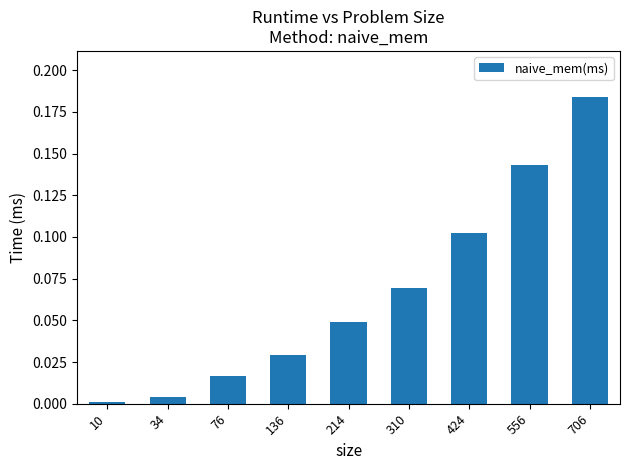

What is the change in value from 76 to 706?

+0.2